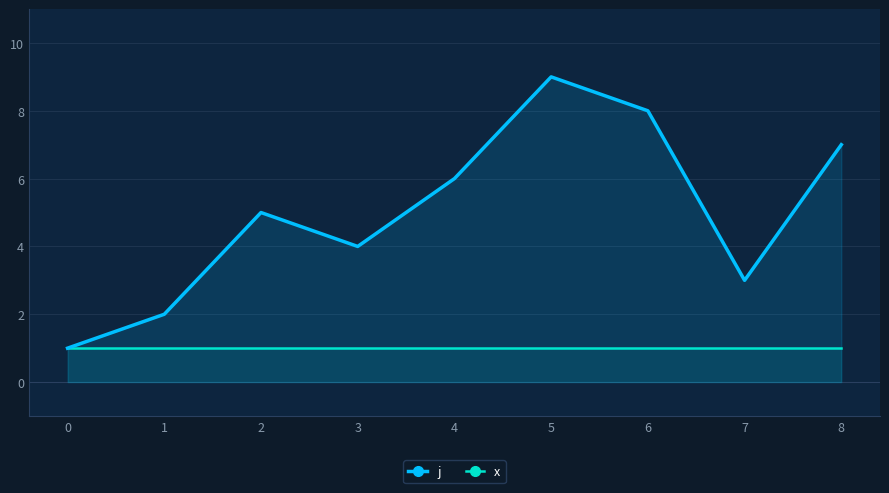

True or false: x and j intersect in this chart.

False